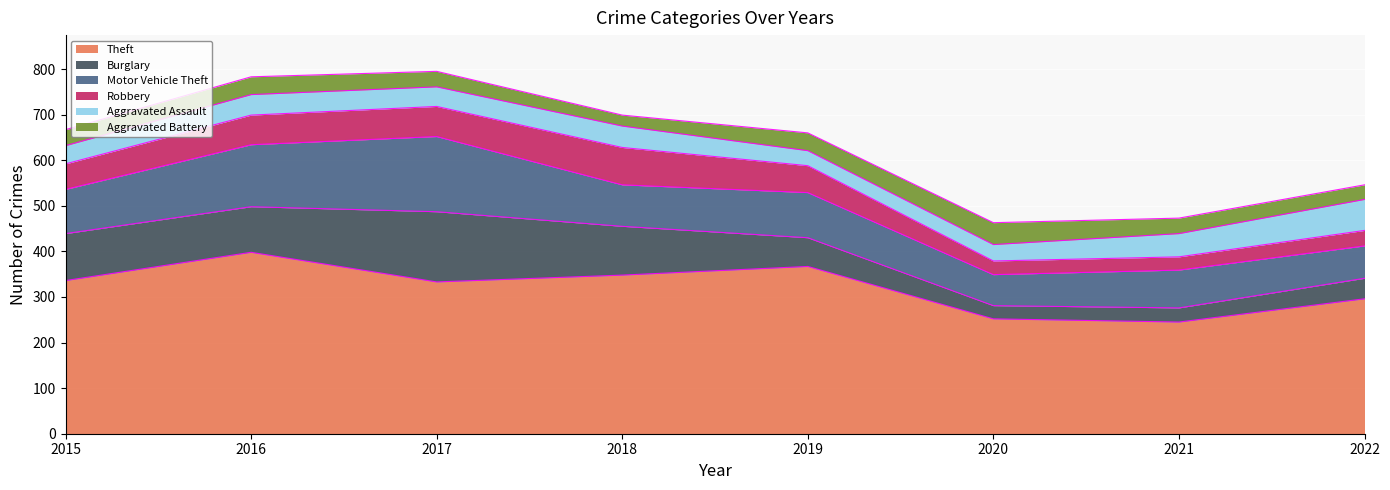

How many lines are shown in the chart?

6